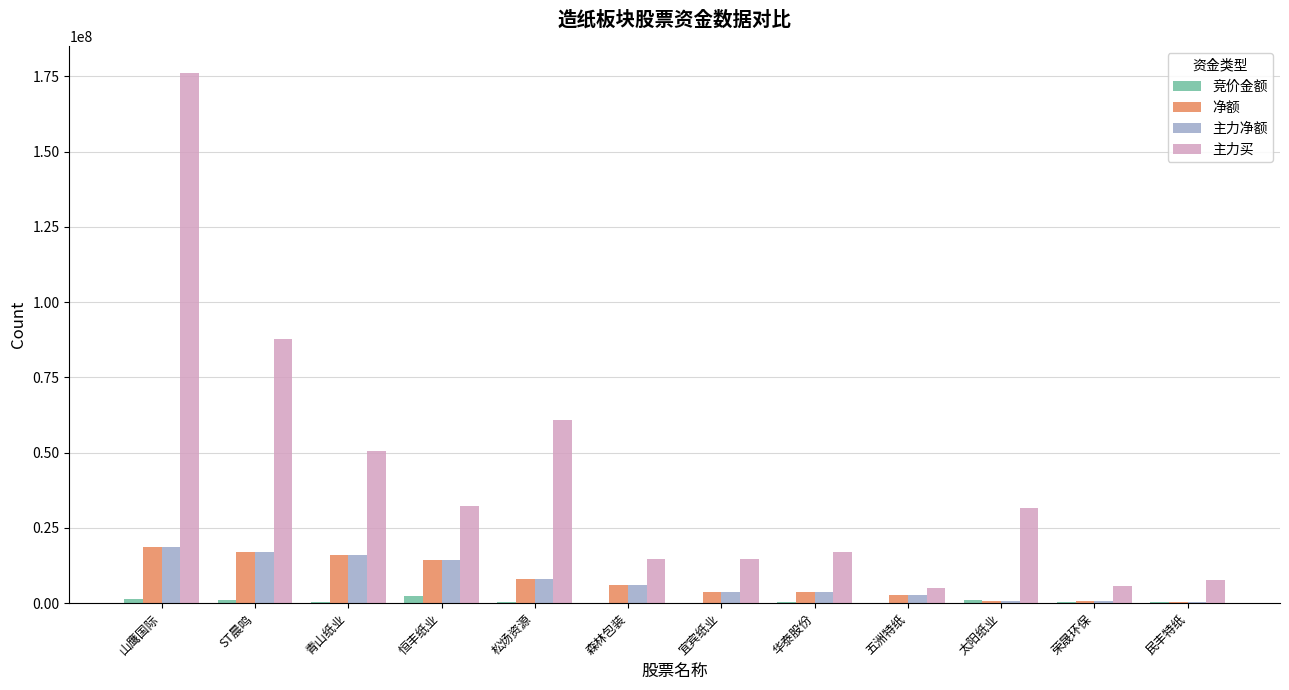

What are all the series names shown in the legend?

竞价金额, 净额, 主力净额, 主力买